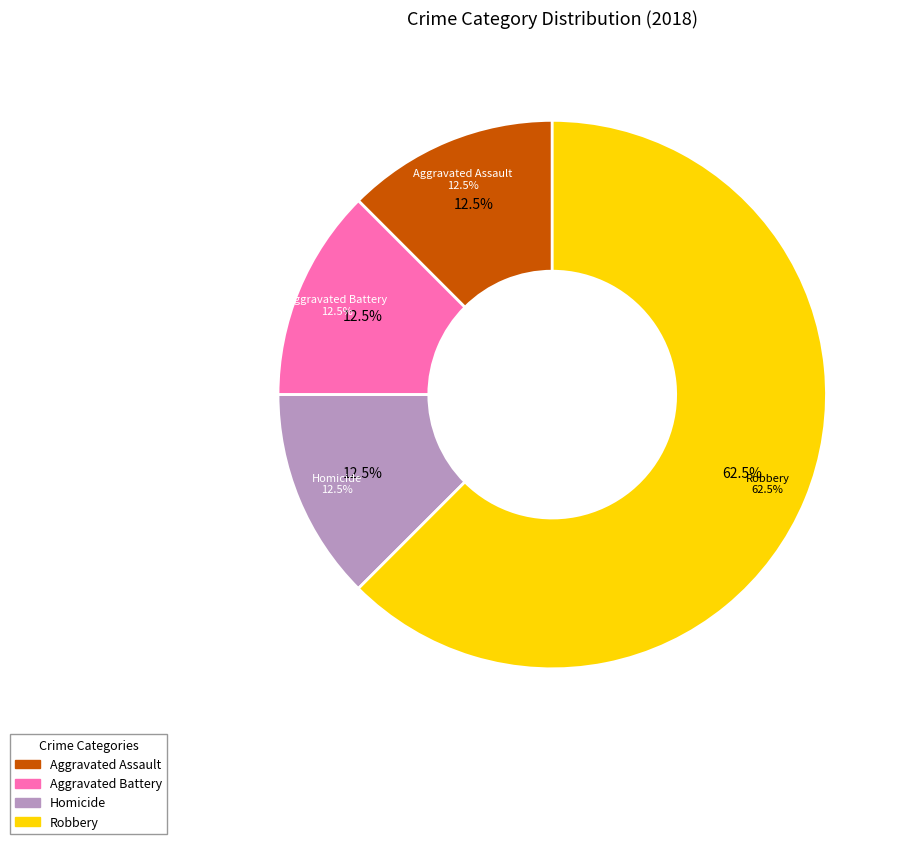

To the nearest percent, what portion does Robbery represent?

62%